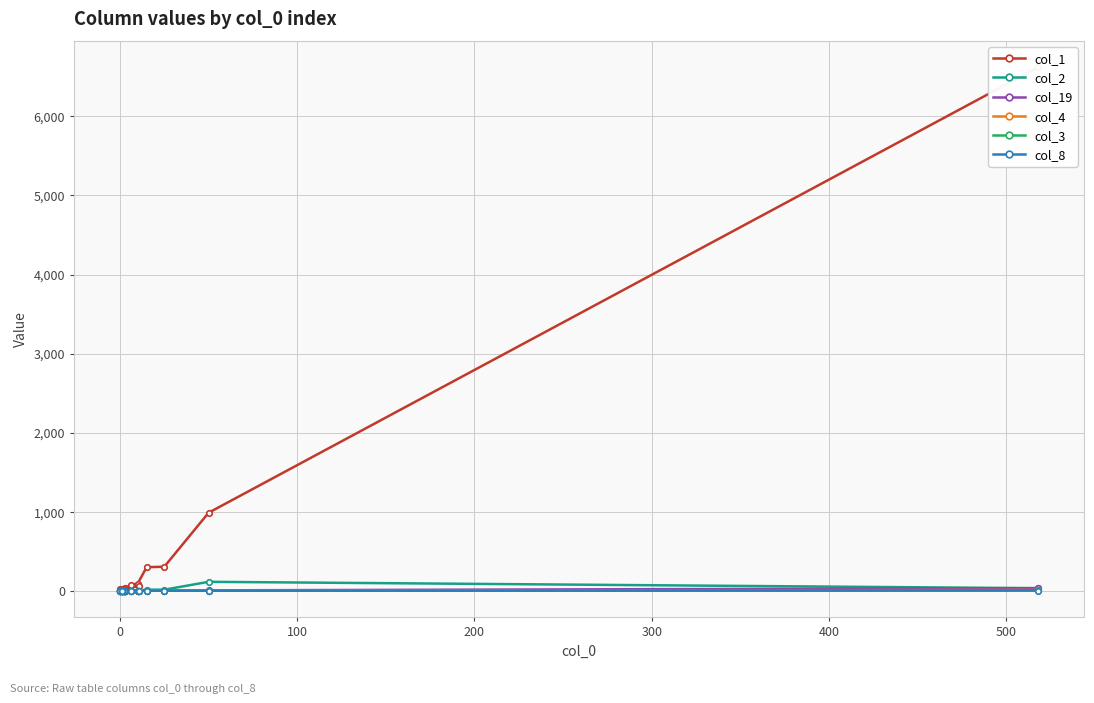

What is the difference between the maximum and minimum values in the col_19 series?

33